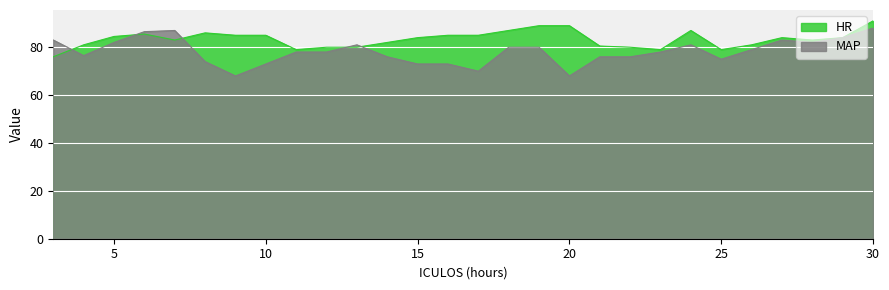

The MAP series shows 36.0 at 16. True or false?

False